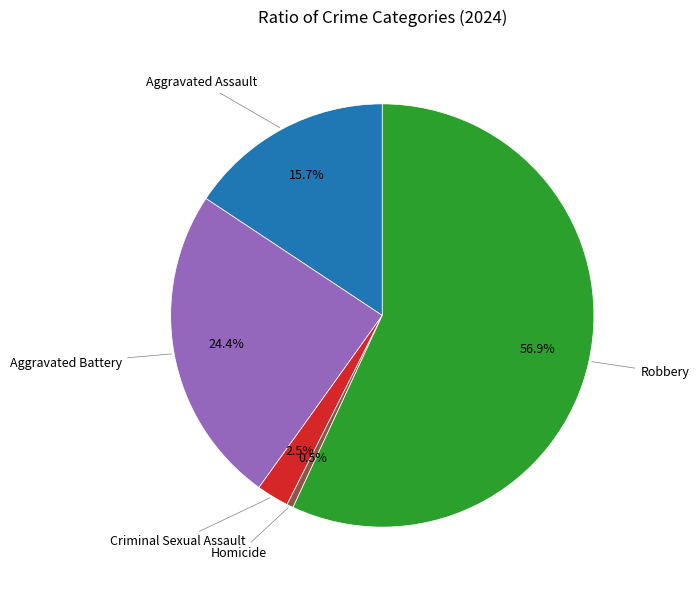

To the nearest percent, what is the difference between the Aggravated Assault and Aggravated Battery slice percentages?

9%